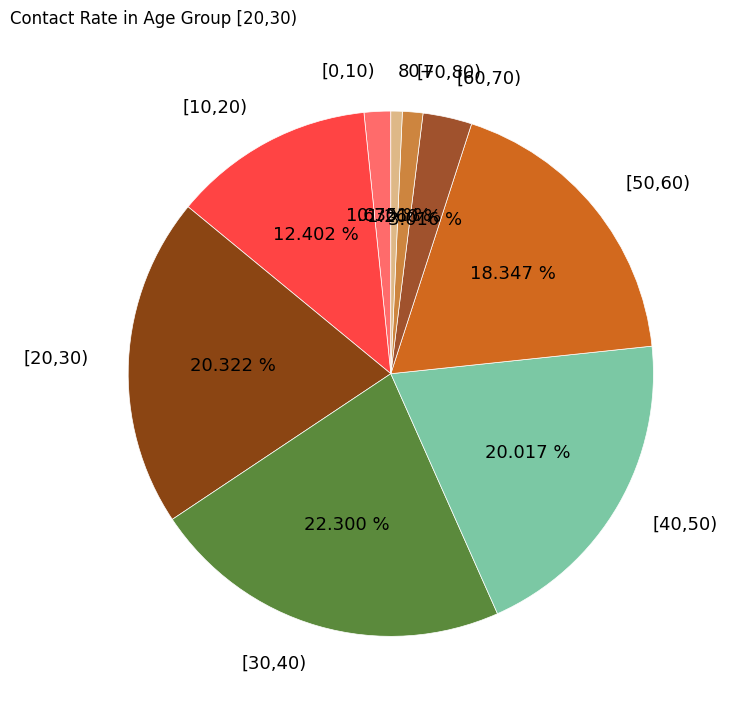

Which slice is the smallest?

80+